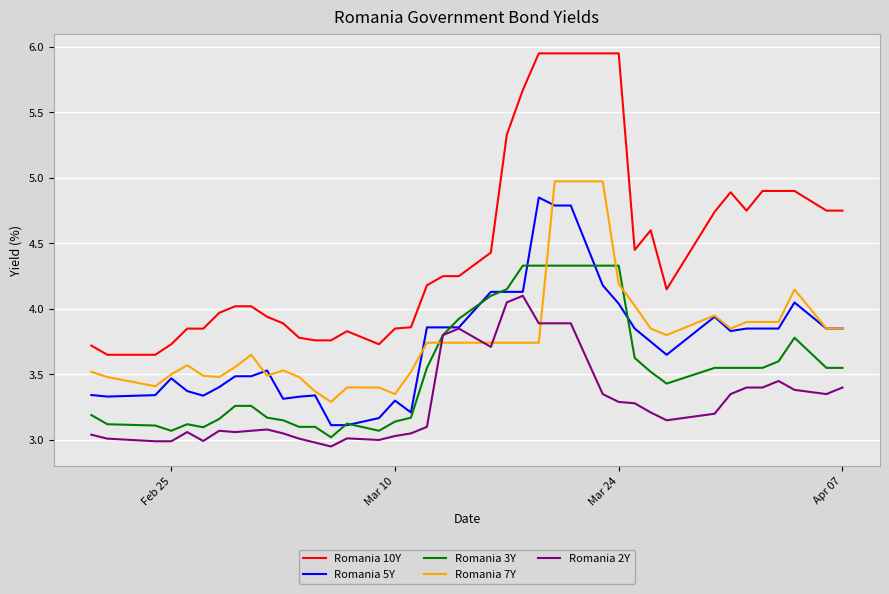

What is the difference between the maximum and minimum values in the Romania 7Y series?

1.7